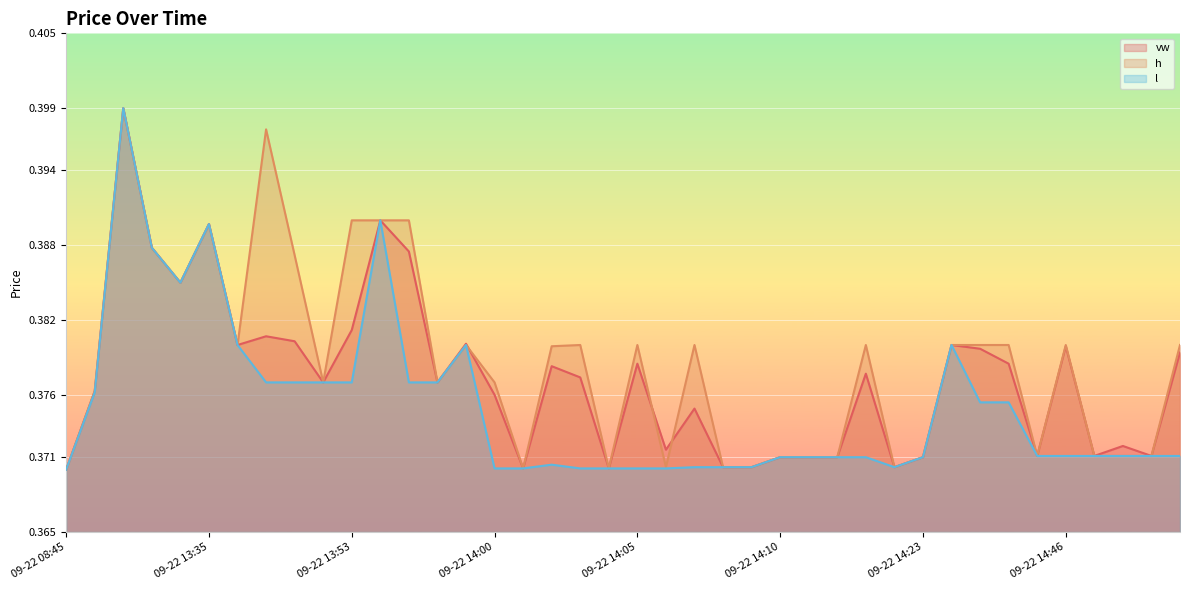

How many lines are shown in the chart?

3